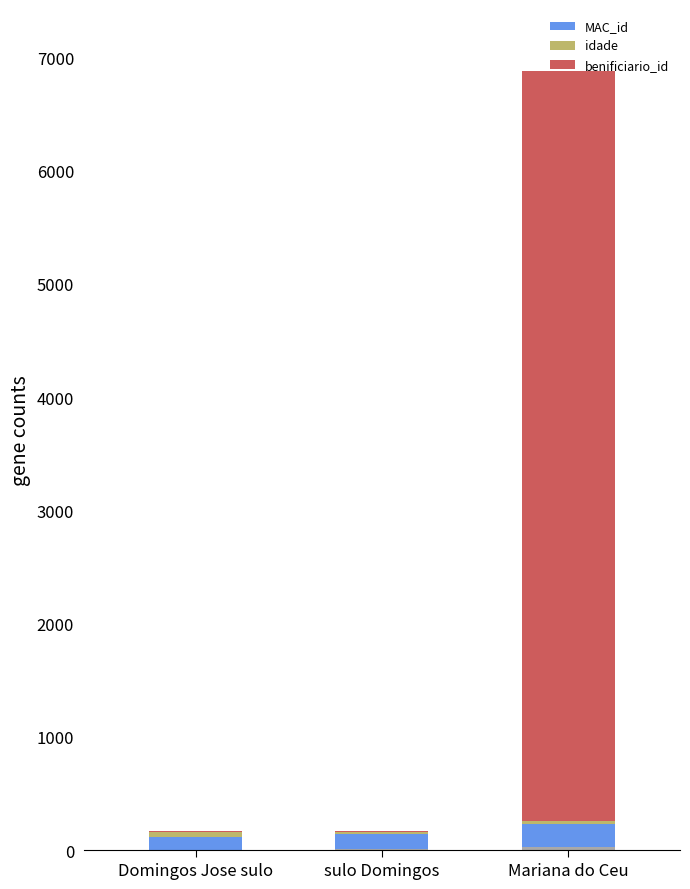

The value of idade at Domingos Jose sulo is 40. True or false?

True